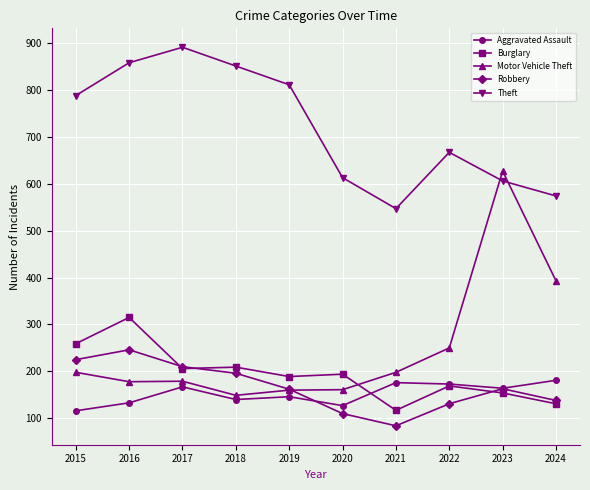

What is the smallest value displayed?

84